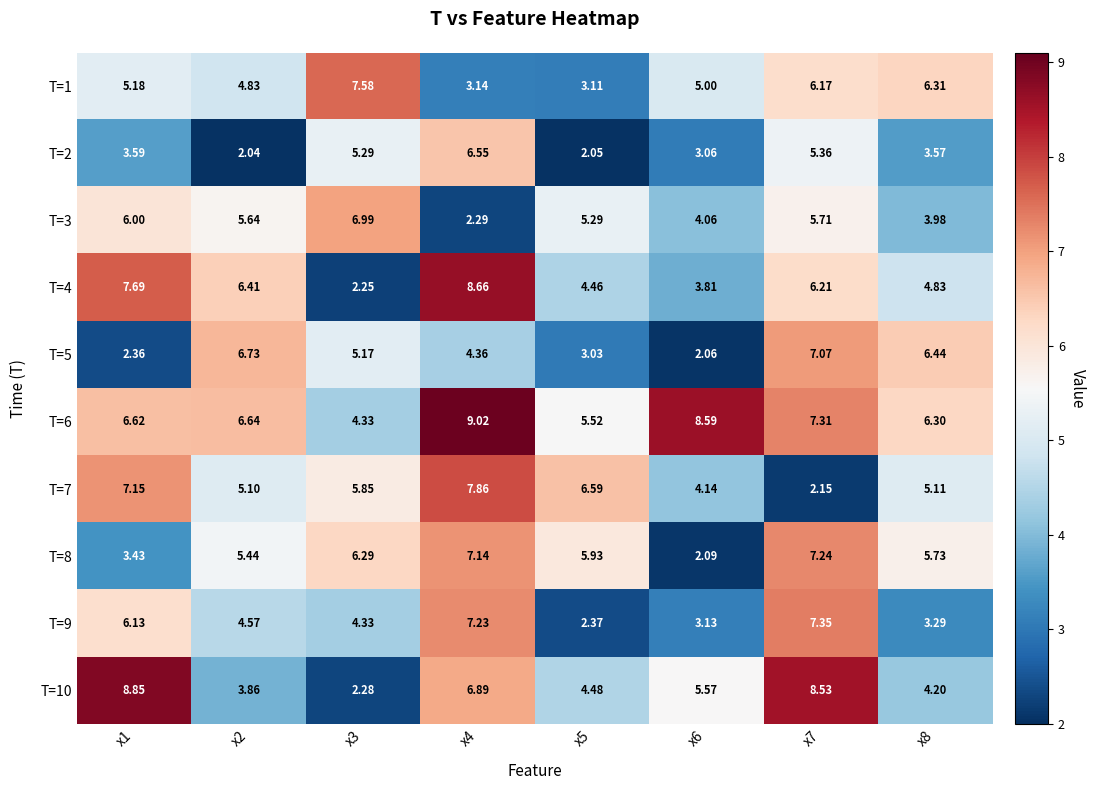

Rank the series by their maximum value, from highest to lowest.

T=6, T=10, T=4, T=7, T=1, T=9, T=8, T=5, T=3, T=2